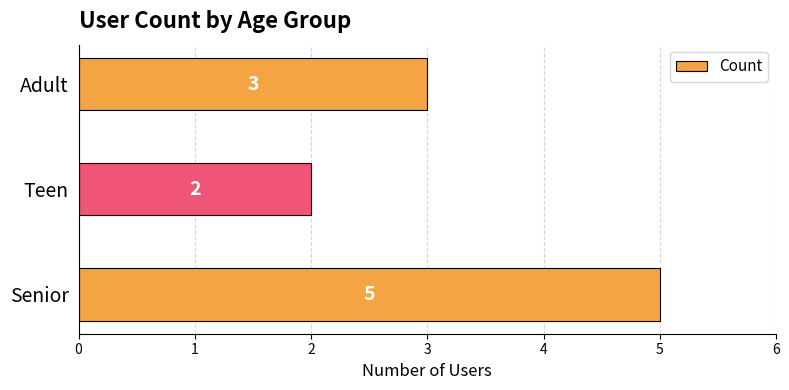

Reading bottom to top, extract all data points from this chart.

5	2	3